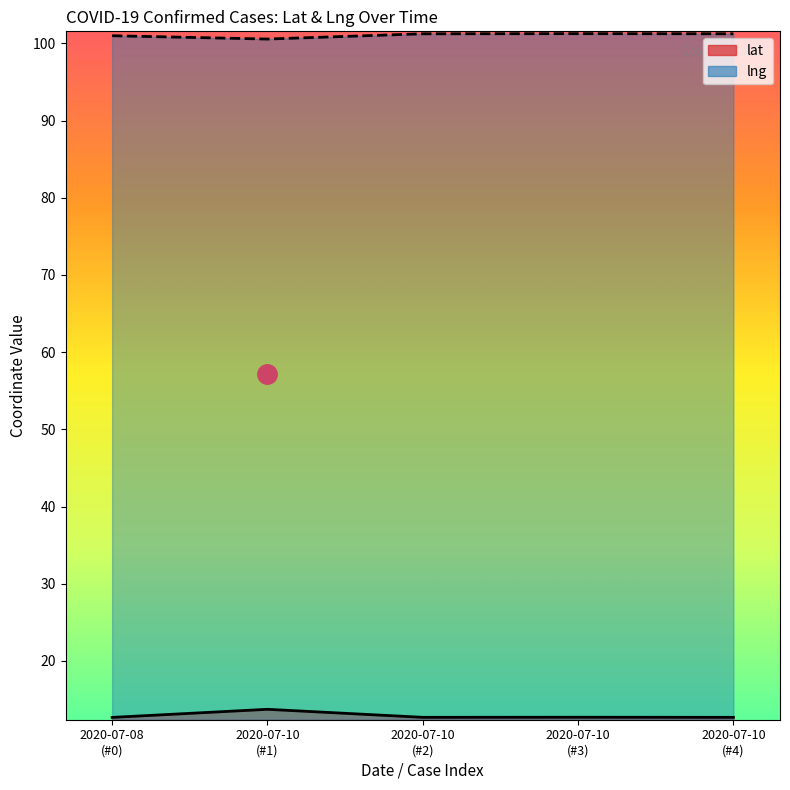

What is the greatest value displayed?

101.3